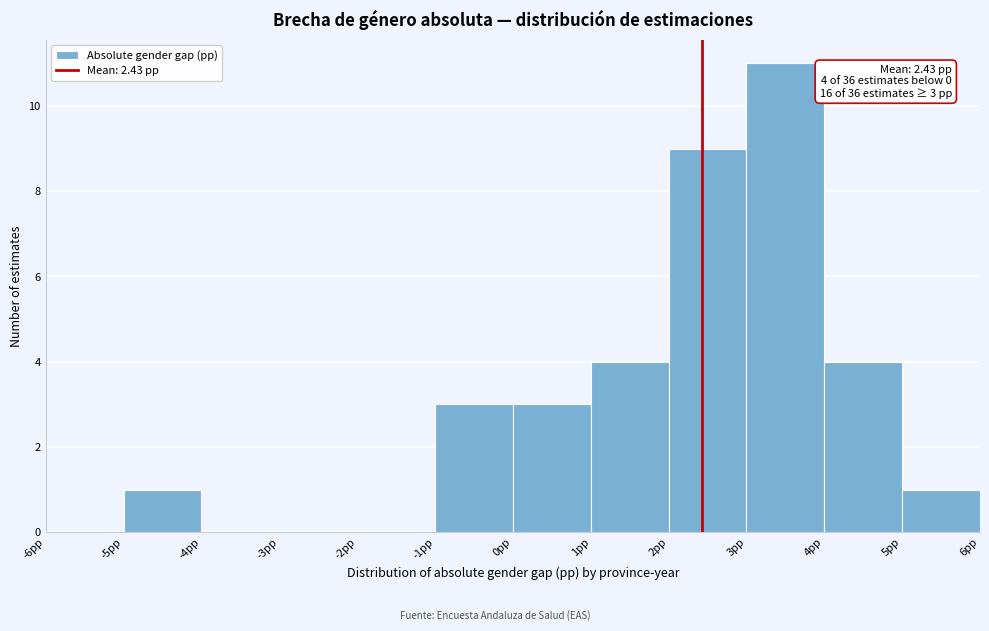

Over which range of the x-axis is the bar tallest?

3 to 4